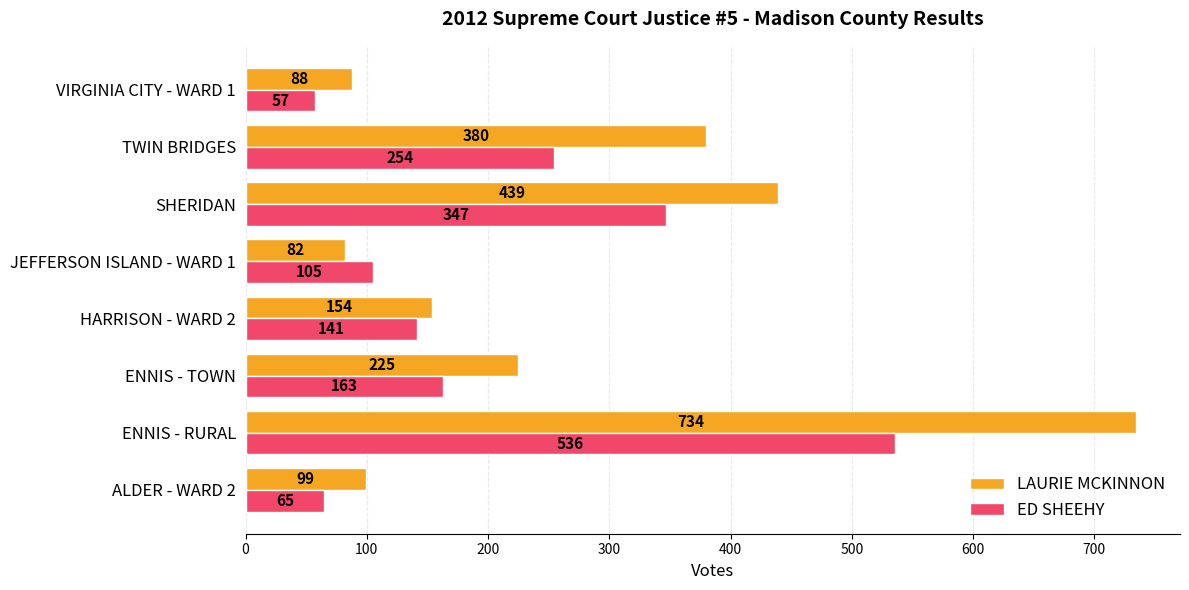

Where is LAURIE MCKINNON nearest to the value 408?

TWIN BRIDGES